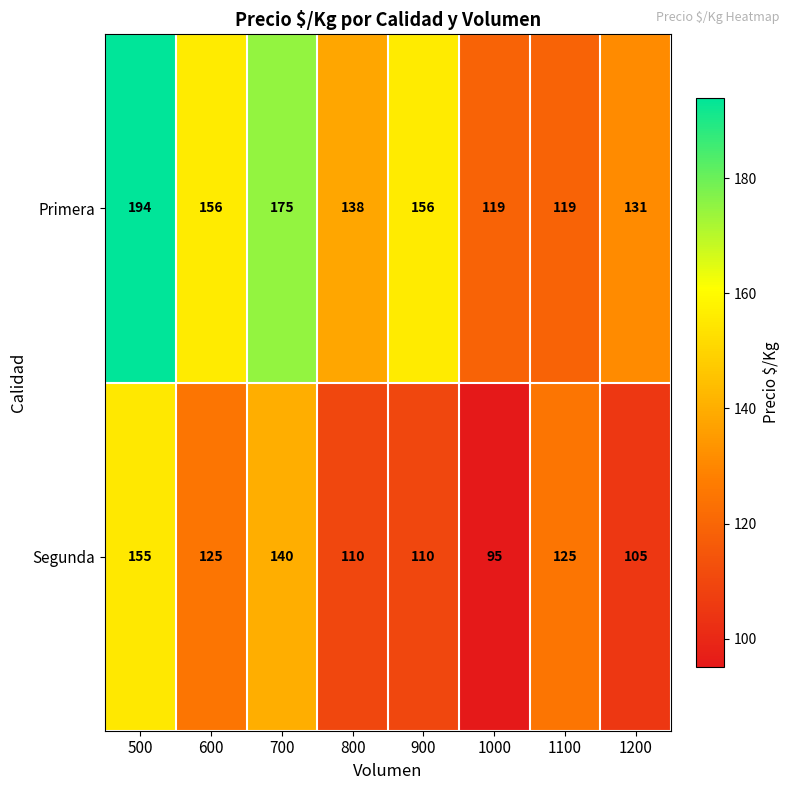

Which series has the largest range (max minus min)?

Primera